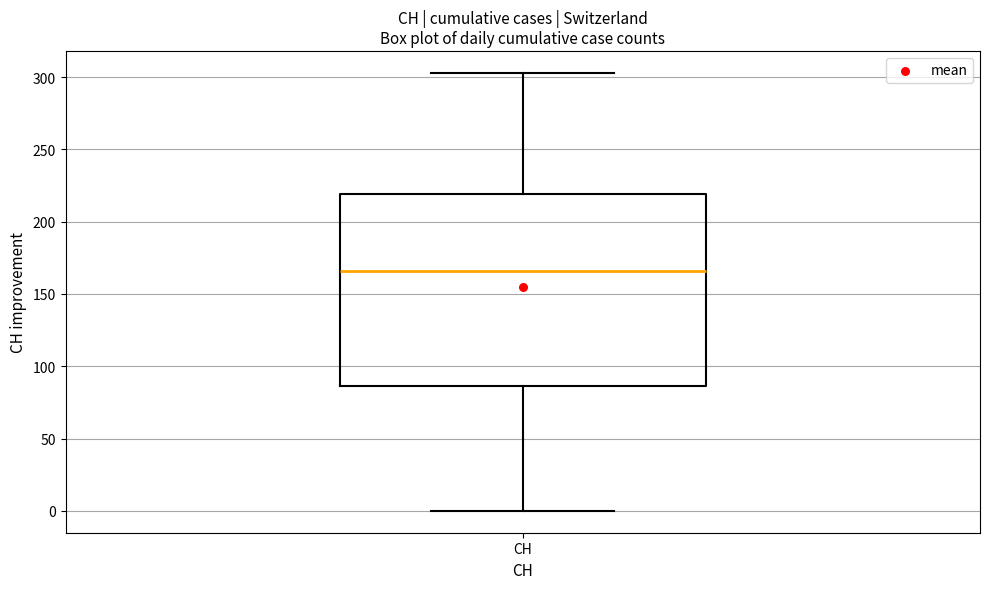

Where does the median line of the box for CH sit on the y-axis? The values are not printed on the chart, so give them approximately, as read against the axis.

165